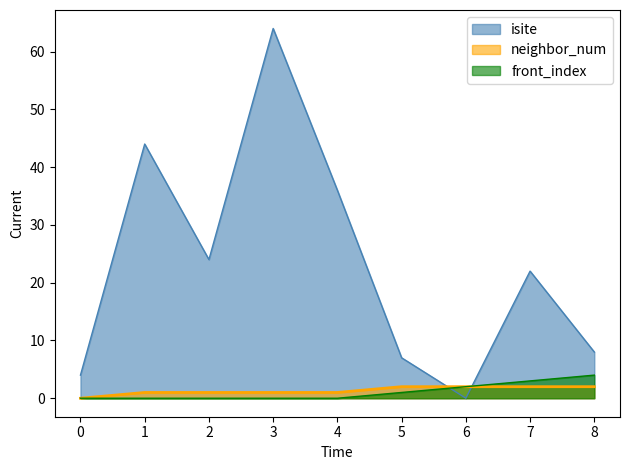

Rank the categories by isite value from highest to lowest.

3, 1, 4, 2, 7, 8, 5, 0, 6